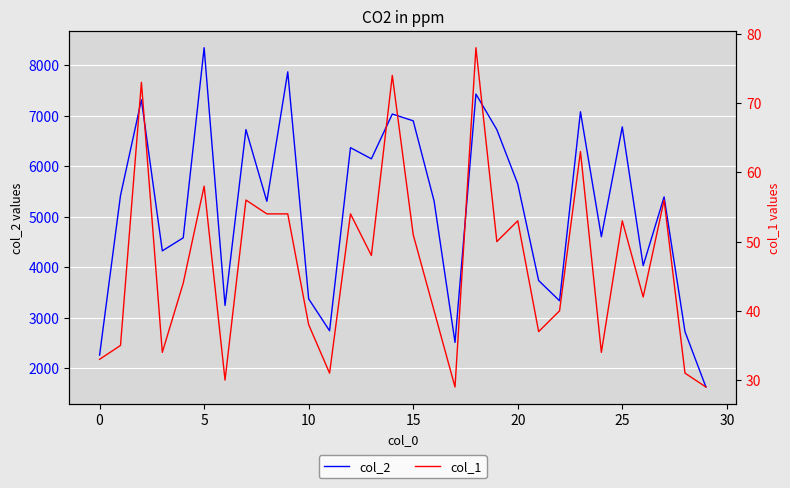

What is the highest value of the col_2 series?

8345